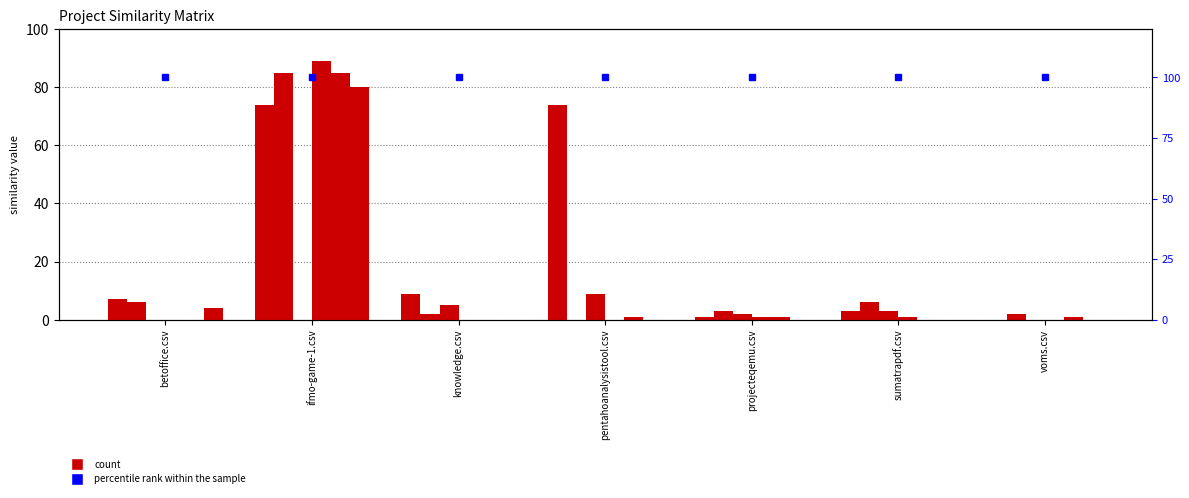

How many categories are shown in the chart?

7